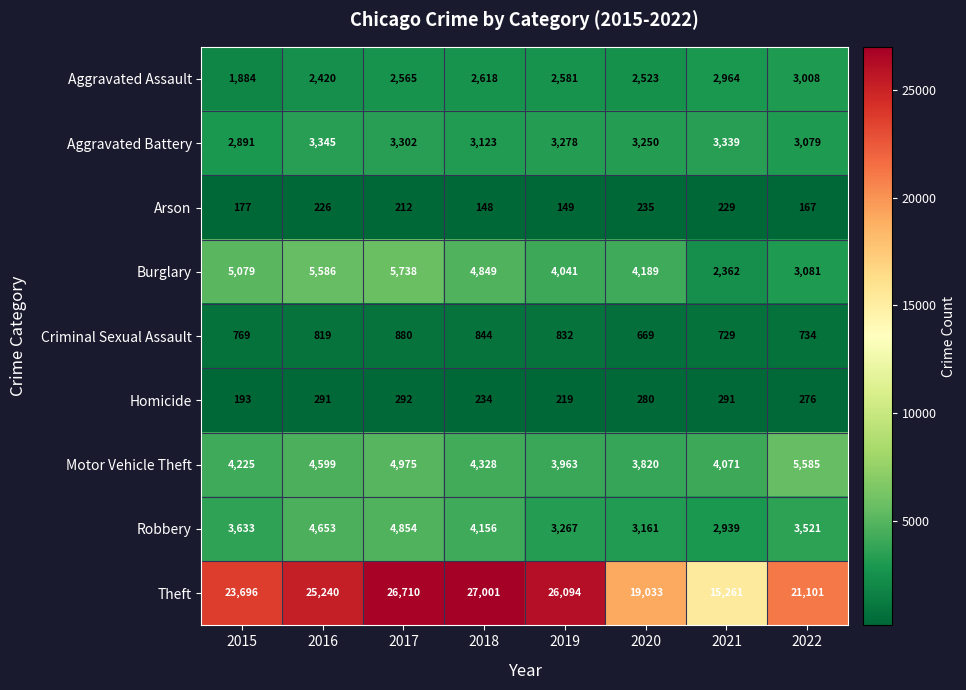

At which label does Criminal Sexual Assault reach its peak?

2017